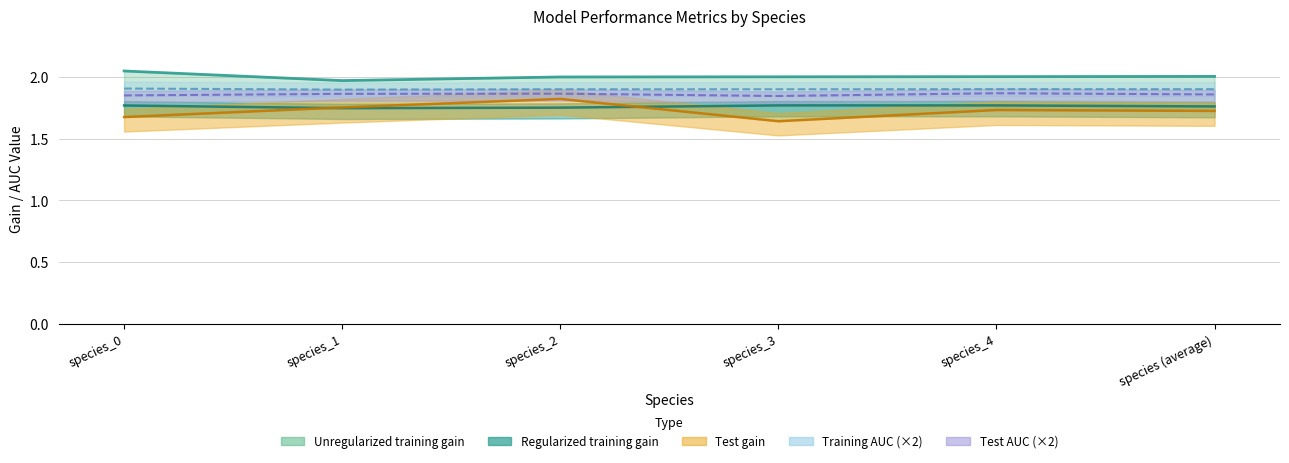

What is the label of the 1st point from the right?

species (average)